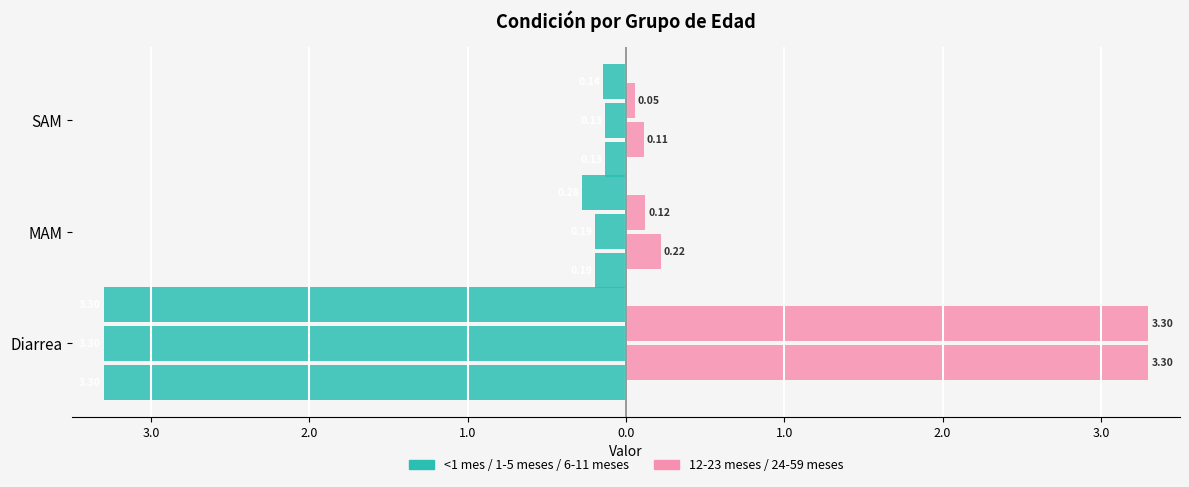

At MAM, list the series in order from largest to smallest.

12-23 meses, <1 mes